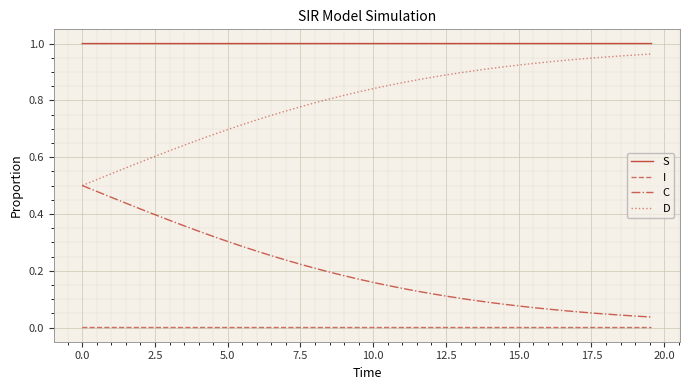

Which series has the largest total across all categories?

S